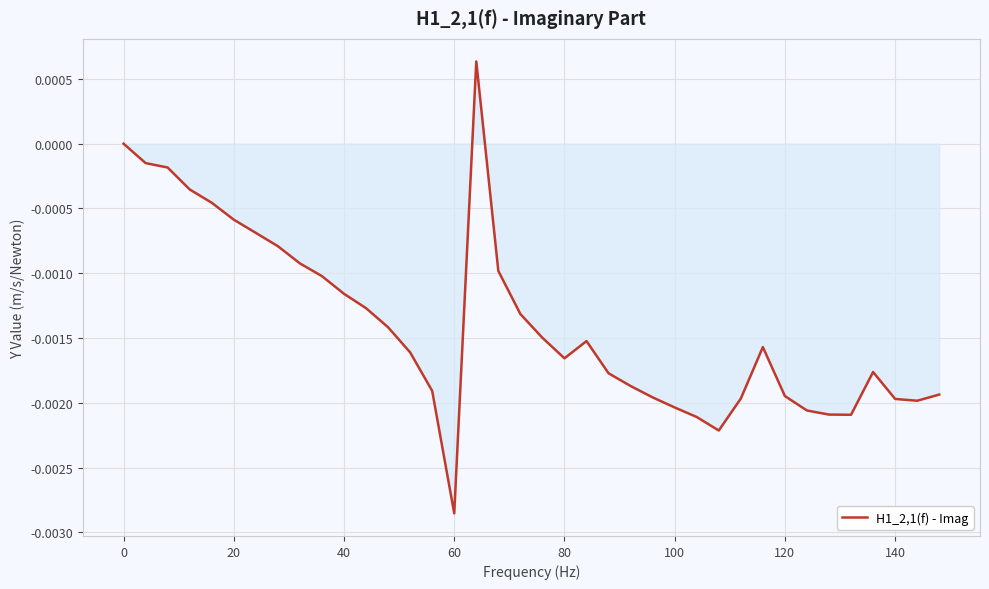

Does the chart have visible grid lines?

Yes